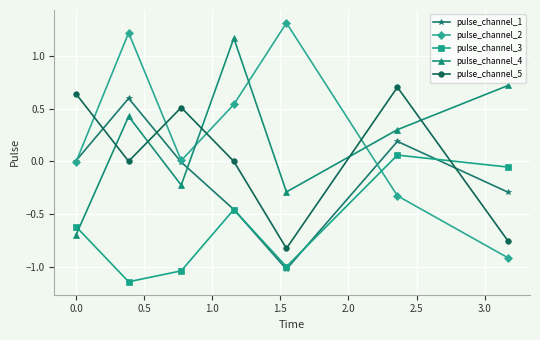

True or false: pulse_channel_1 has more than 1 interior local peaks.

True